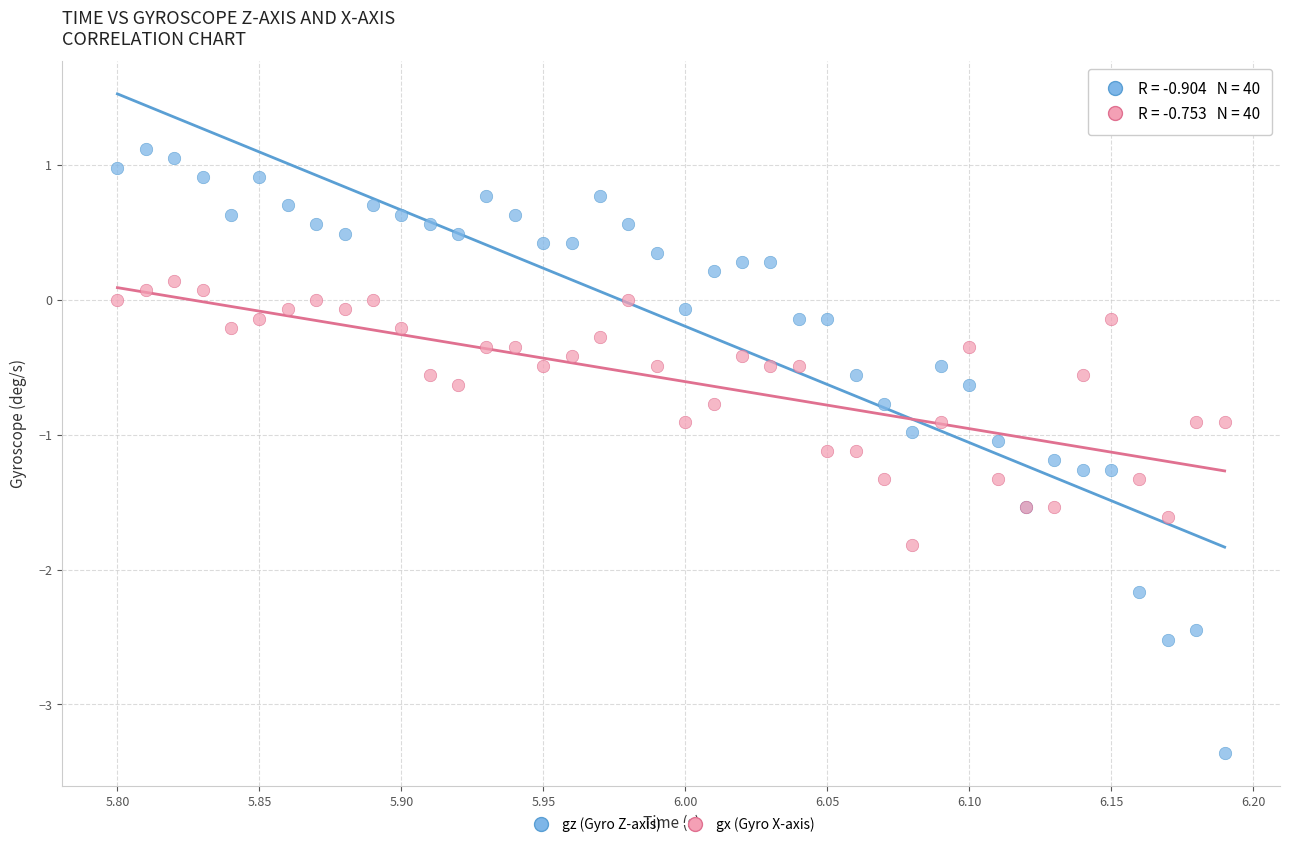

What are all the series names shown in the legend?

gz (Gyro Z-axis), gx (Gyro X-axis)